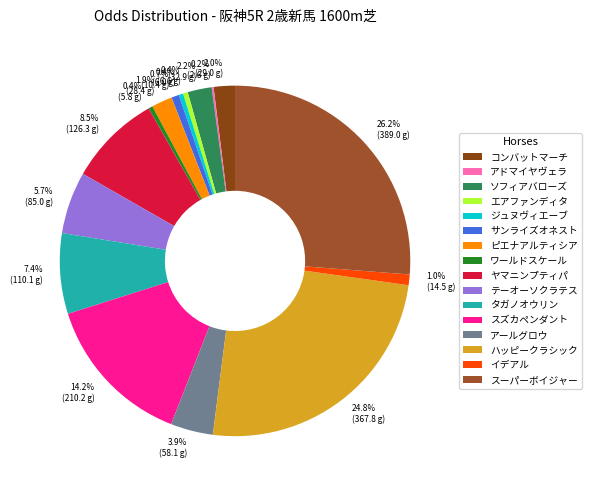

Is there a majority slice in this chart?

No